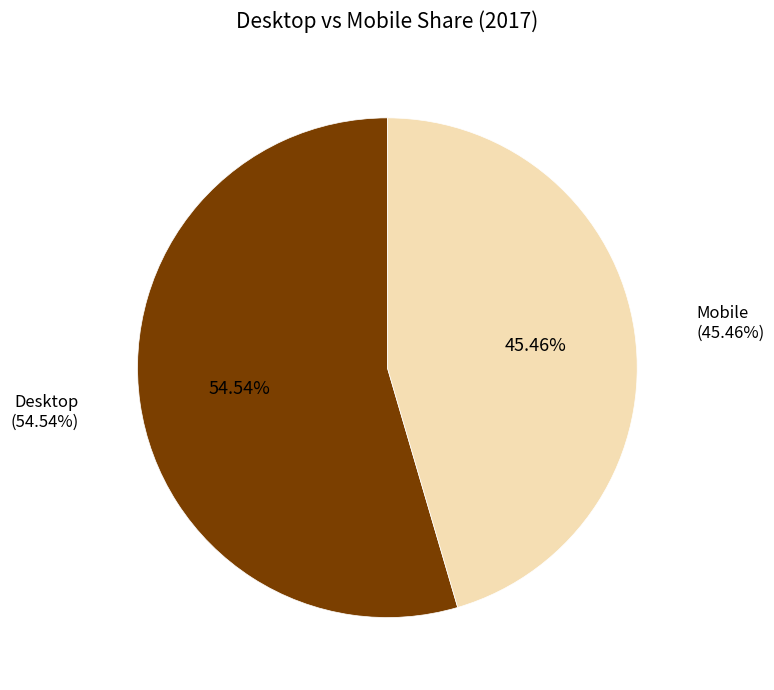

Rank the categories by value from highest to lowest.

Desktop, Mobile